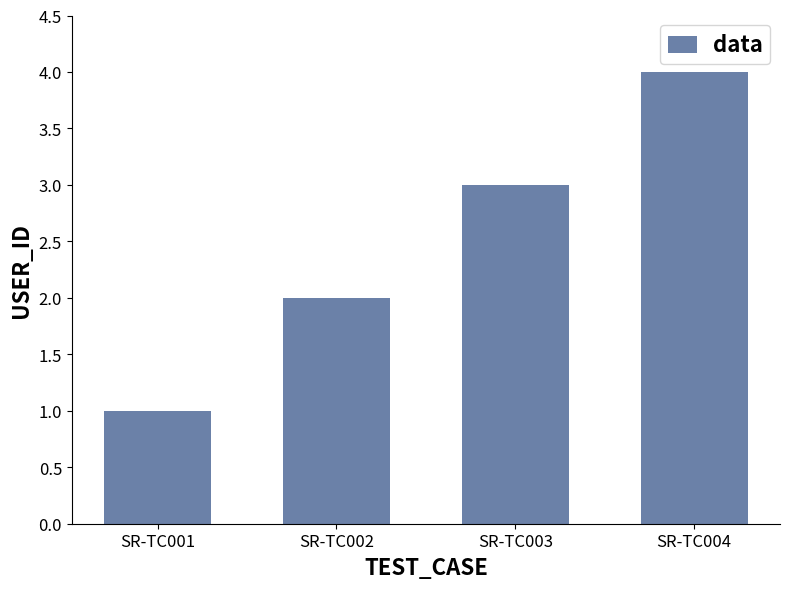

What is the difference between the values at SR-TC001 and SR-TC003?

2